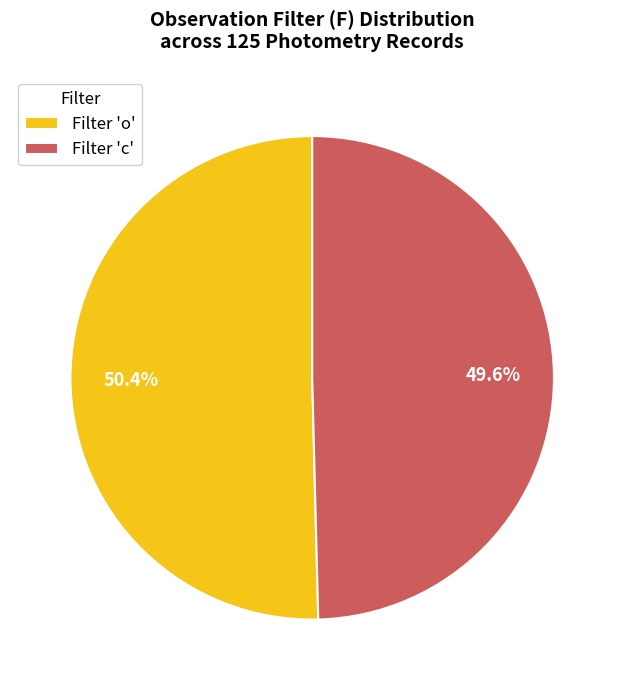

How many segments does this pie chart have?

2